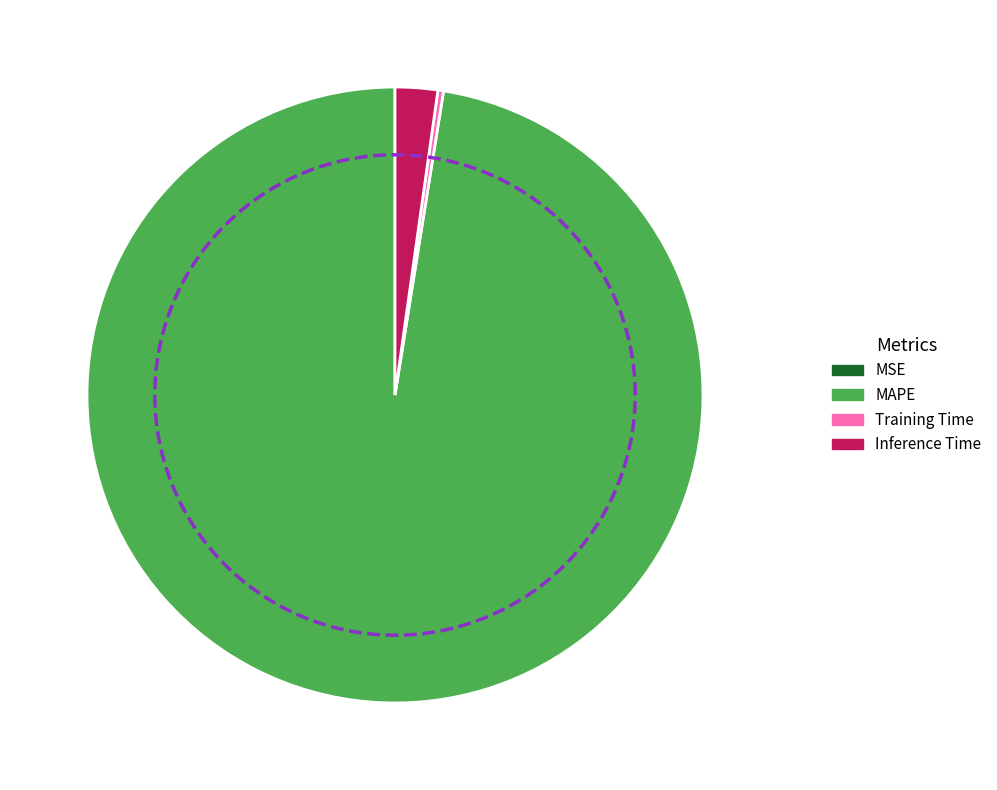

Which has a higher value, Training Time or MSE?

Training Time